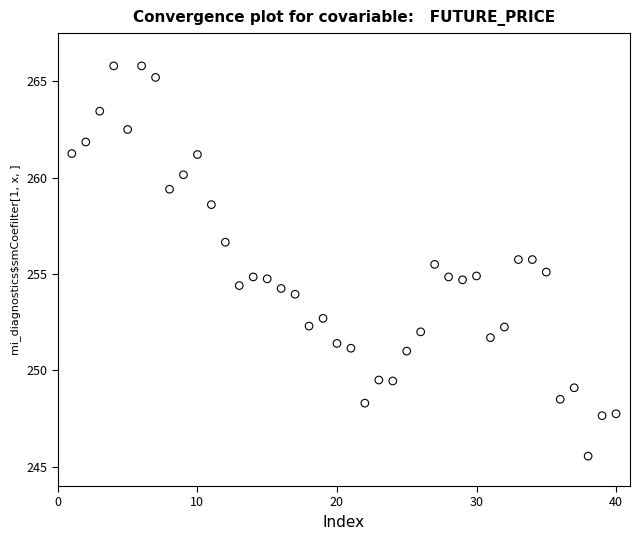

What is the range of X values (max minus min)?

39.0